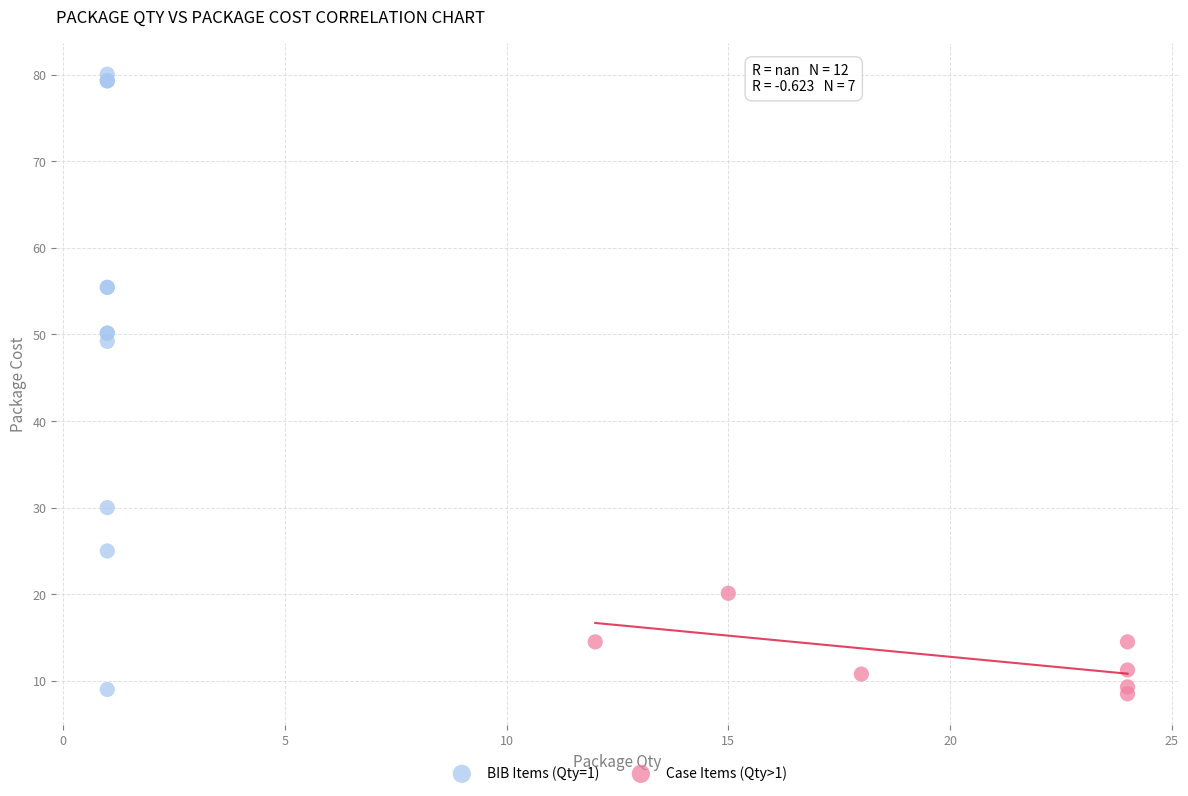

Which series has the largest Y range (max minus min)?

BIB Items (Qty=1)